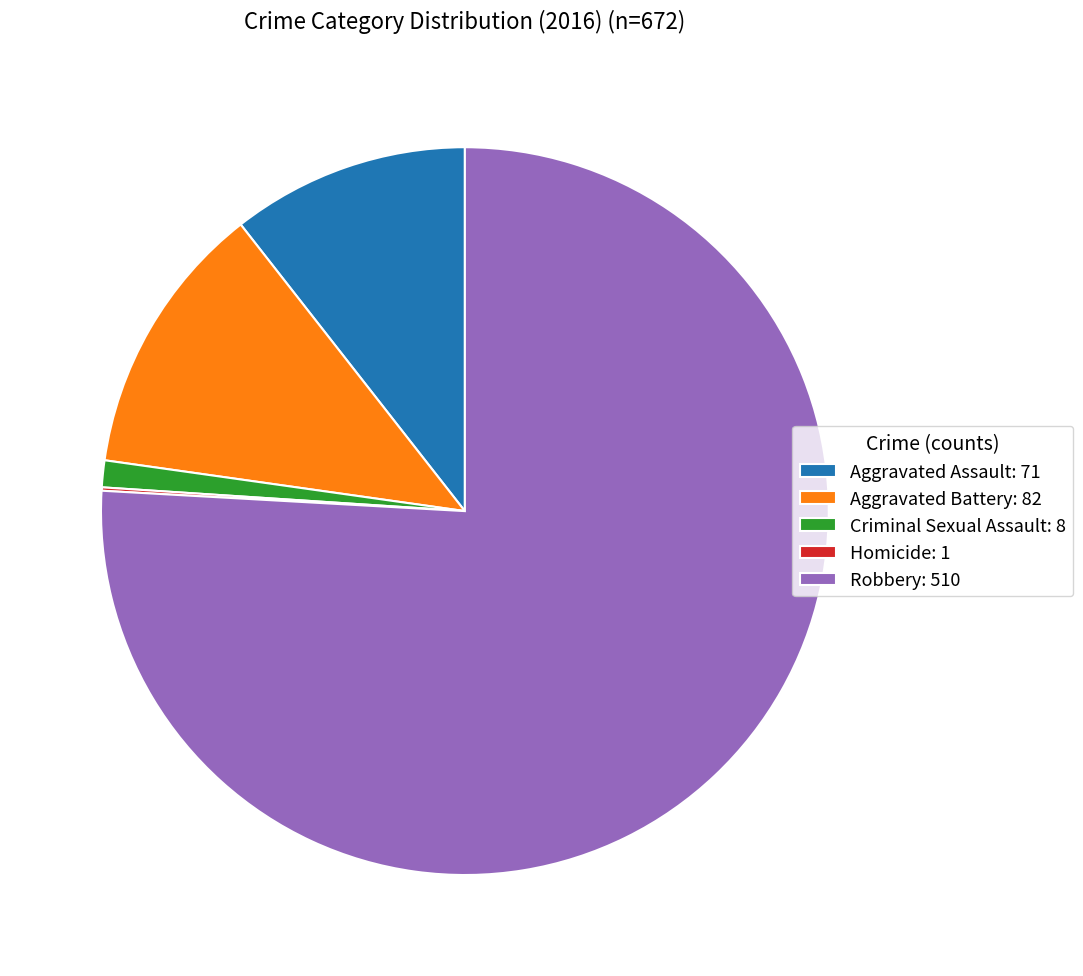

True or false: Robbery: 510 accounts for 76% of the total.

True